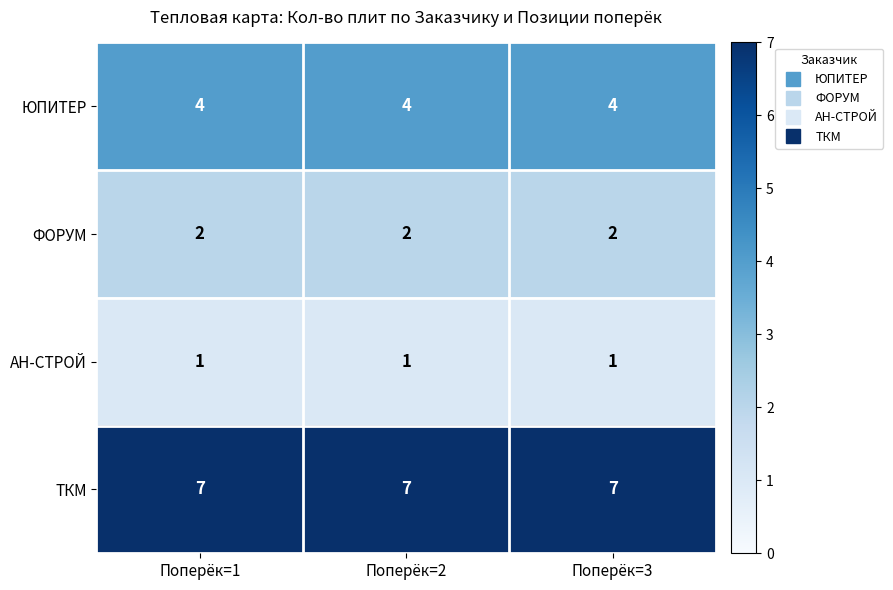

What is the spread (max minus min) of values at Поперёк=2?

6